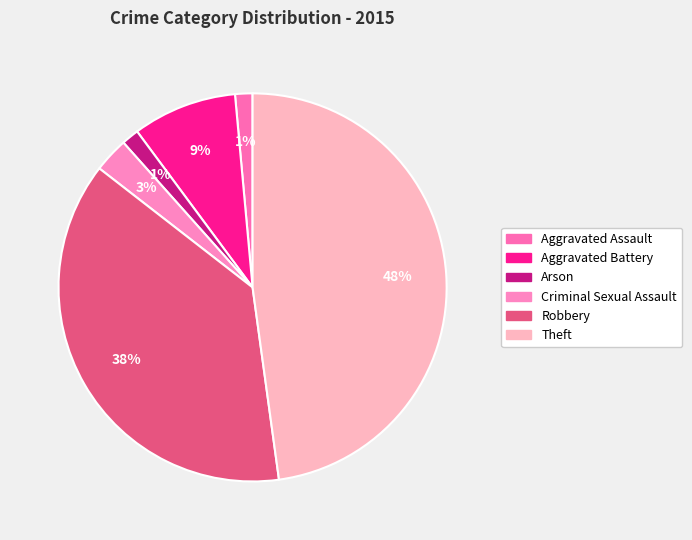

What percentage is the Robbery slice, to the nearest percent?

38%